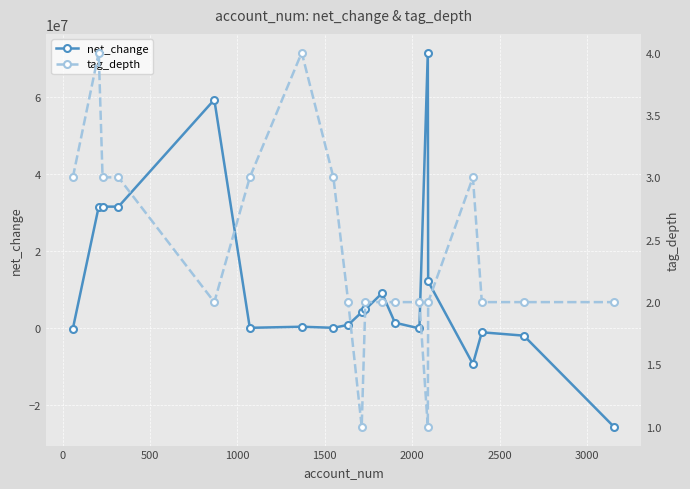

What is the maximum value for net_change?

71660000